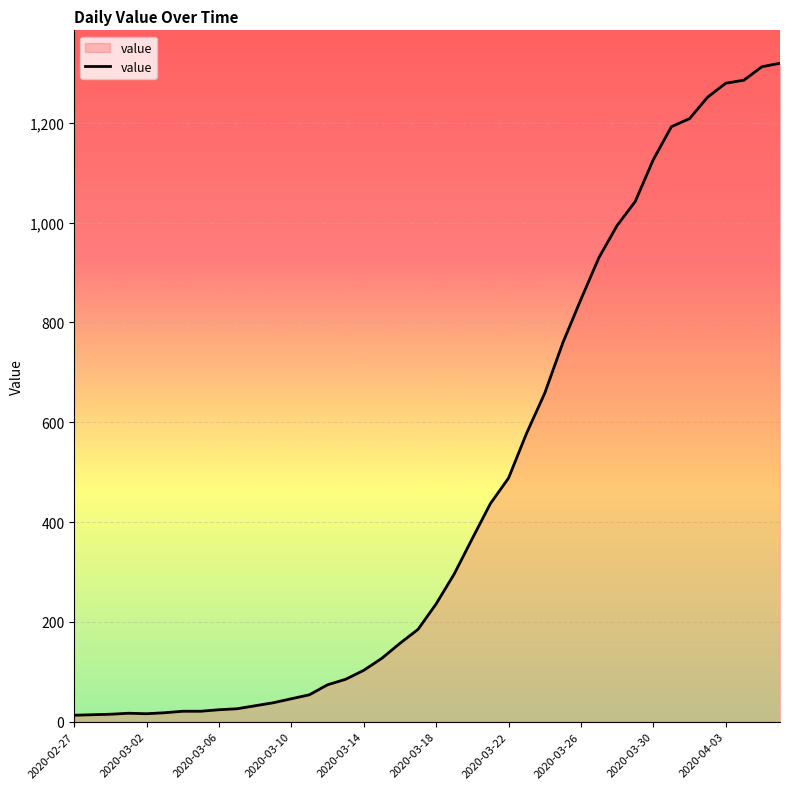

What is the greatest value displayed?

1319